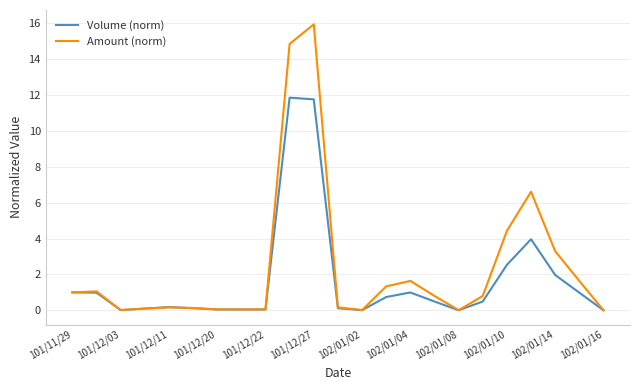

Rank the series by their maximum value, from lowest to highest.

Volume (norm), Amount (norm)